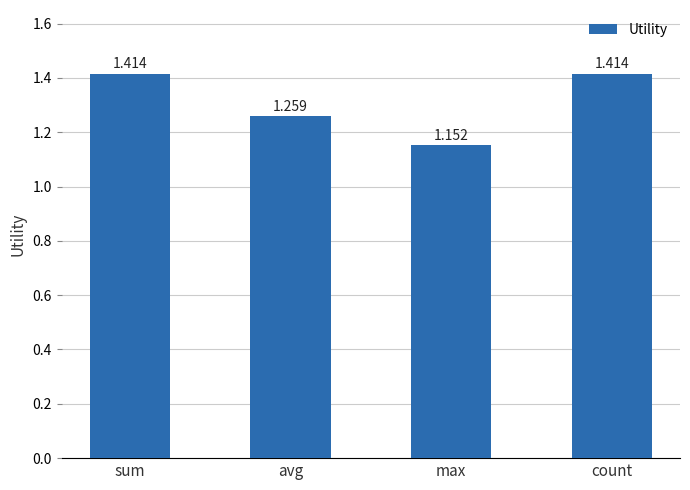

What is the label of the 2nd bar from the right?

max